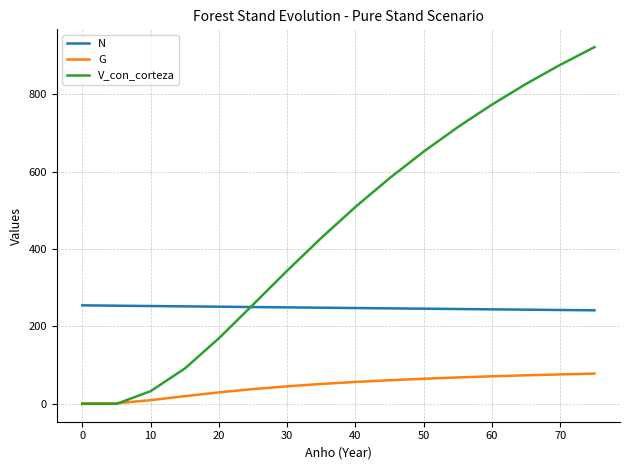

True or false: N and G intersect in this chart.

False